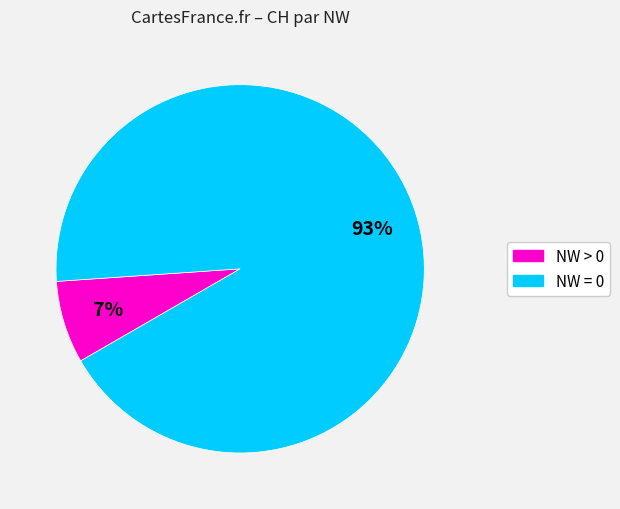

To the nearest percent, what is the difference between the largest and smallest slice percentages?

86%